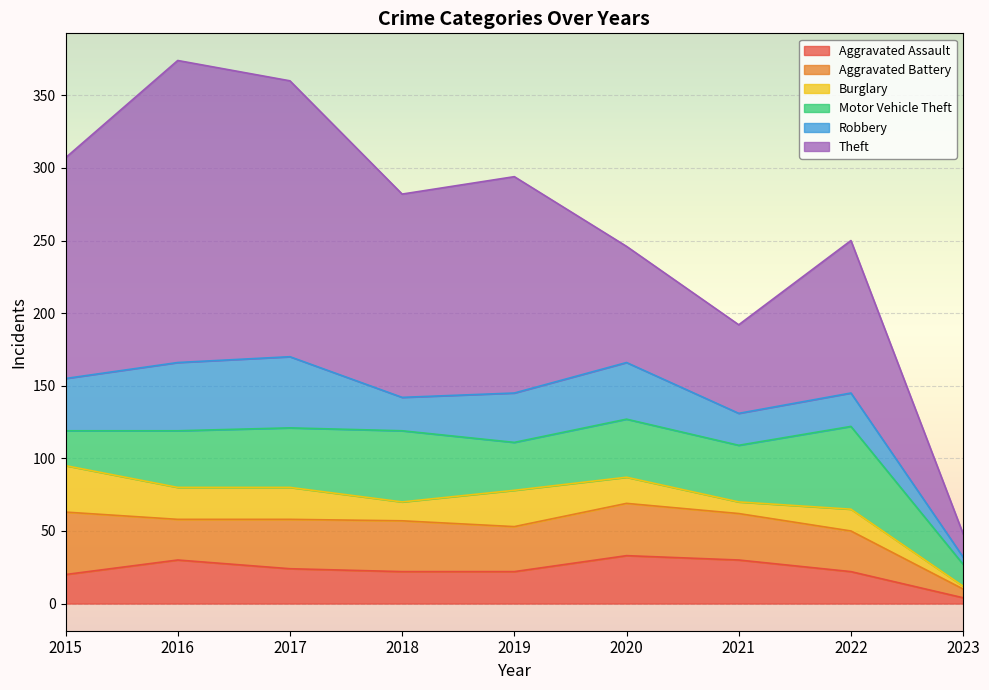

Which has a higher value, 2015 or 2018?

2018